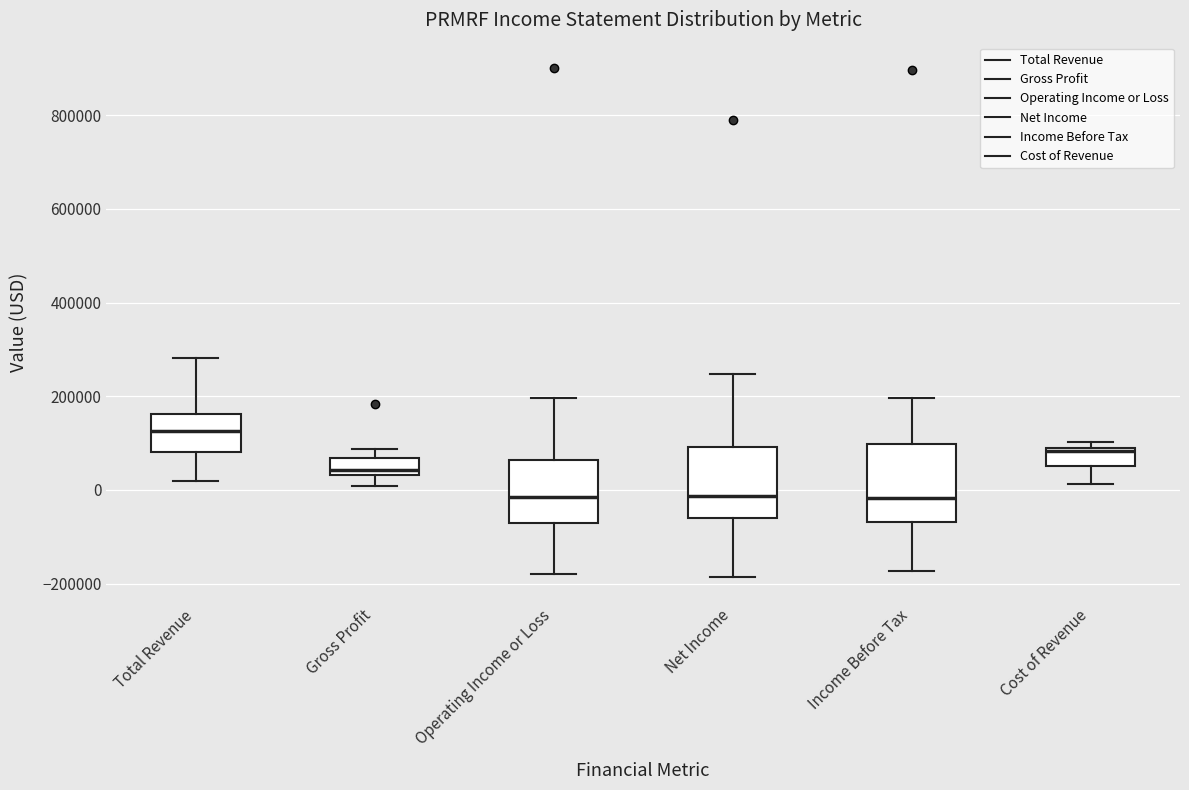

Reading left to right, read every box against the y-axis: the position of its median line, the range the box covers, and the ends of its whiskers. The values are not printed on the chart, so give them approximately, as read against the axis.

Total Revenue: median 120000, box 80000 to 160000, whiskers 20000 to 280000
Gross Profit: median 40000 (just above the box's lower edge), box 40000 to 60000, whiskers 0 to 80000
Operating Income or Loss: median -20000, box -80000 to 60000, whiskers -180000 to 200000
Net Income: median -20000, box -60000 to 100000, whiskers -180000 to 240000
Income Before Tax: median -20000, box -60000 to 100000, whiskers -180000 to 200000
Cost of Revenue: median 80000 (just below the box's upper edge), box 60000 to 80000, whiskers 20000 to 100000